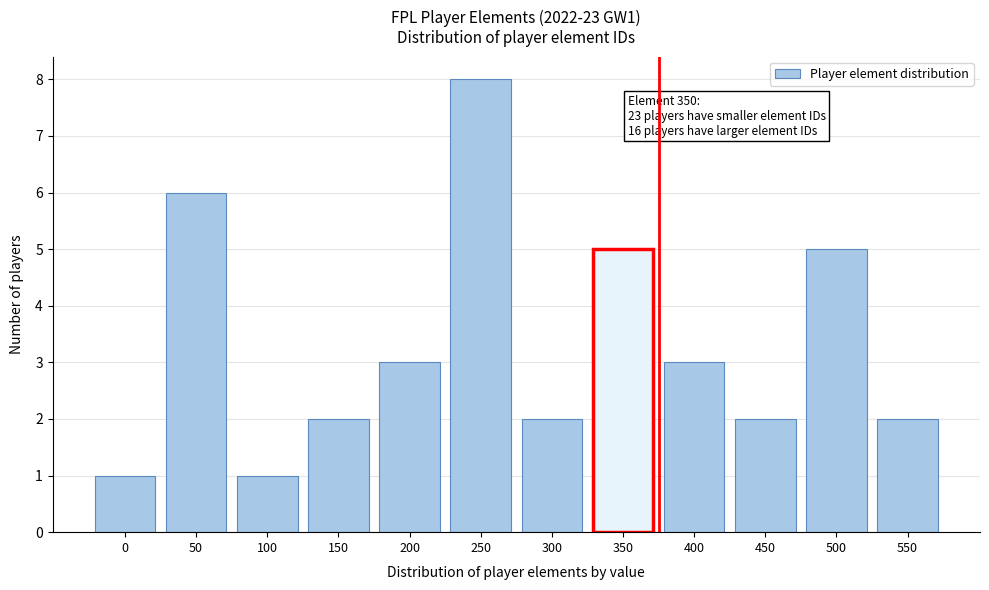

Reading left to right, transcribe all the data shown in this chart.

0=1	50=6	100=1	150=2	200=3	250=8	300=2	350=5	400=3	450=2	500=5	550=2